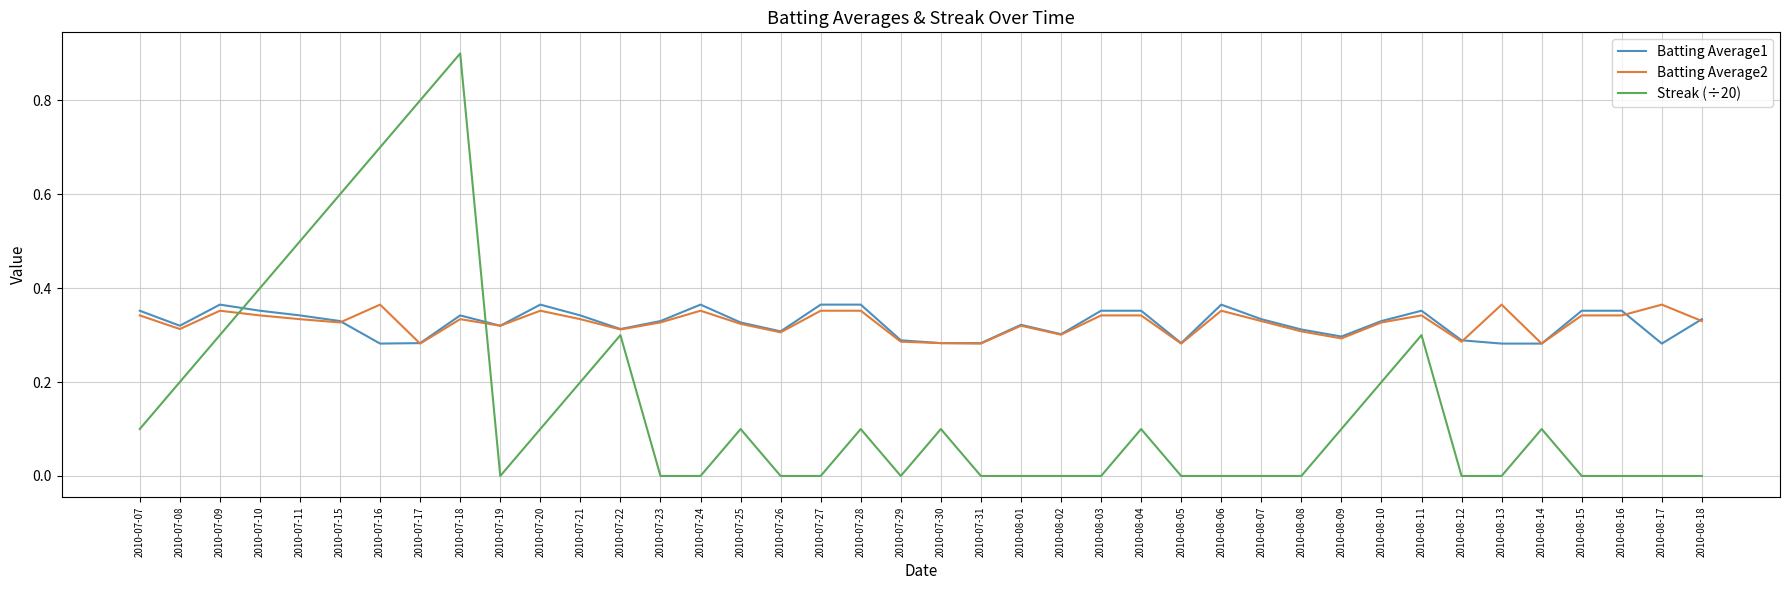

True or false: Batting Average2 and Streak (÷20) cross at least once.

True